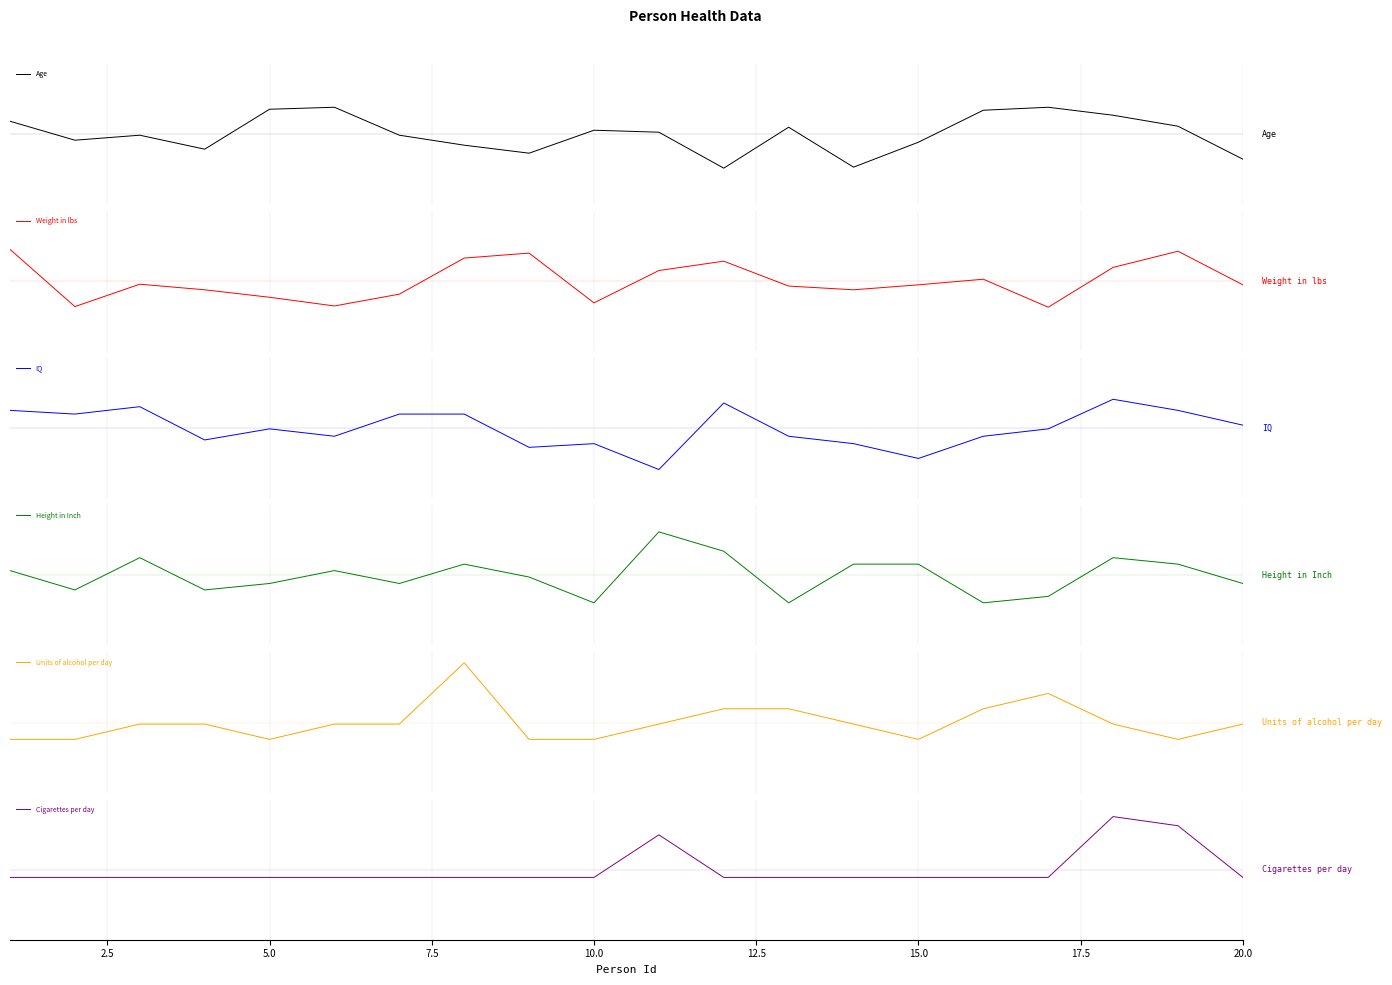

Does the chart have visible grid lines?

Yes